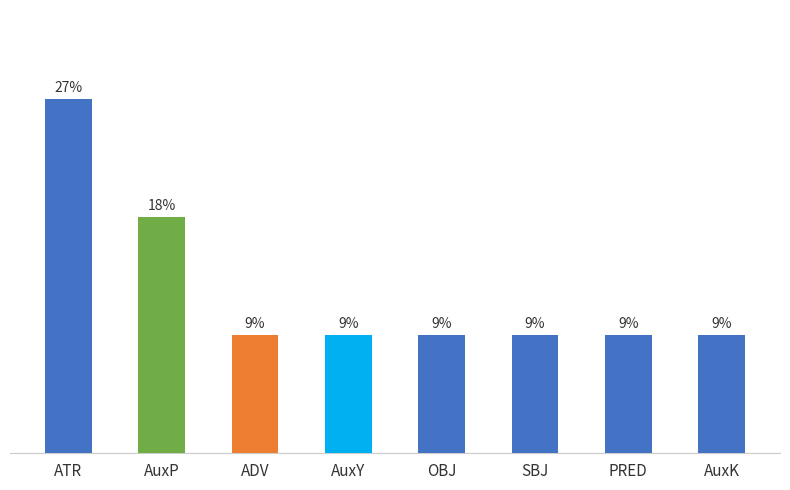

What is the label of the 1st bar from the left?

ATR